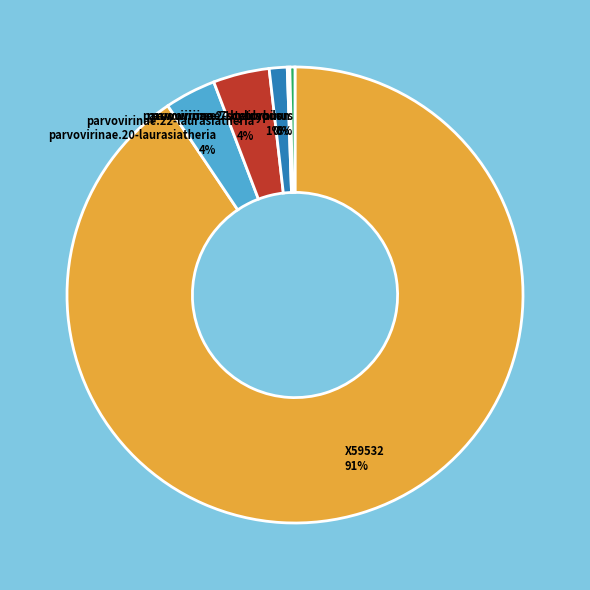

Combined, do parvovirinae.7-bradypus and X59532 account for over 50%?

Yes